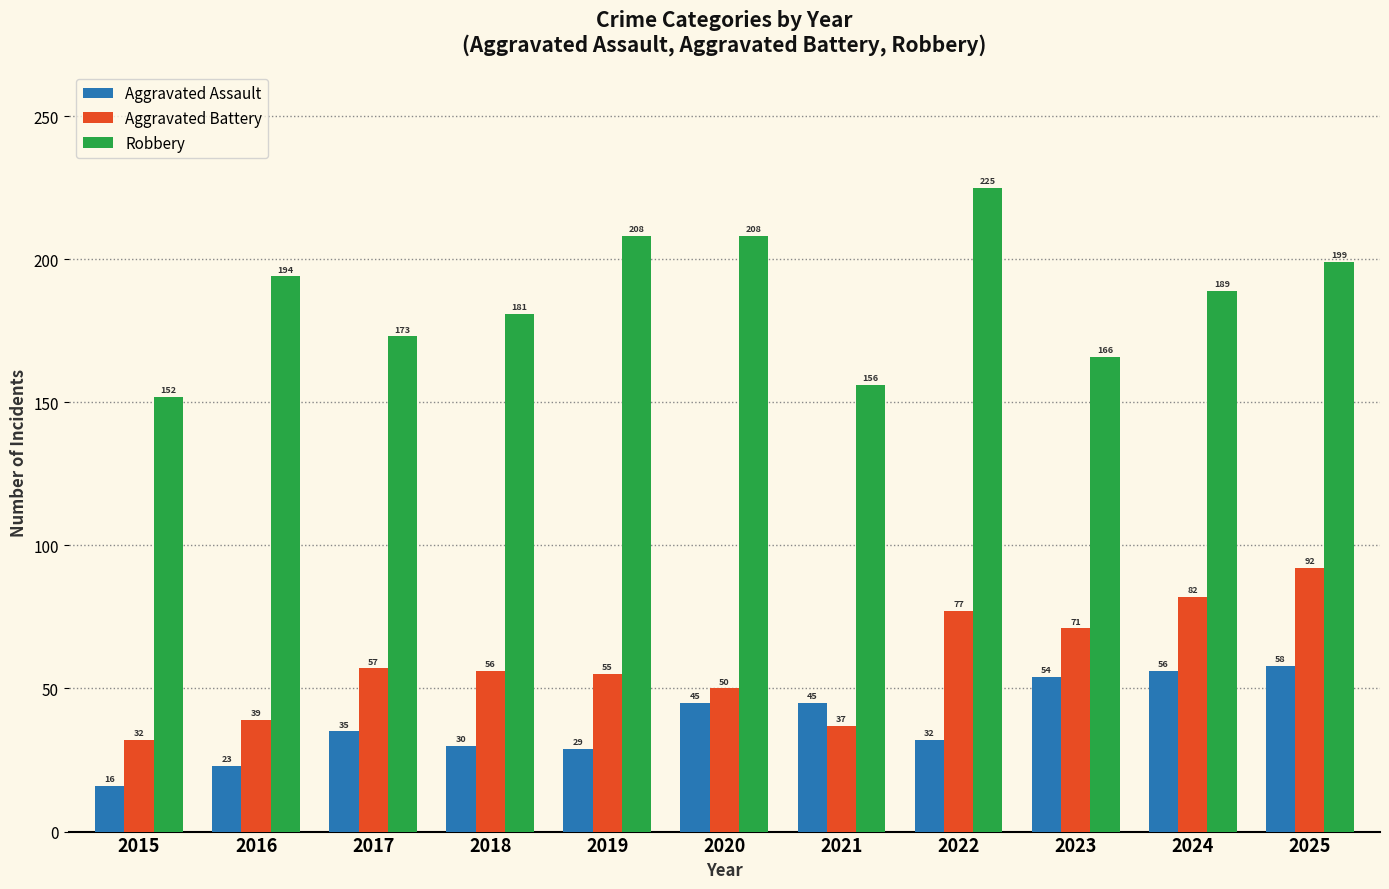

What is the greatest value displayed?

225